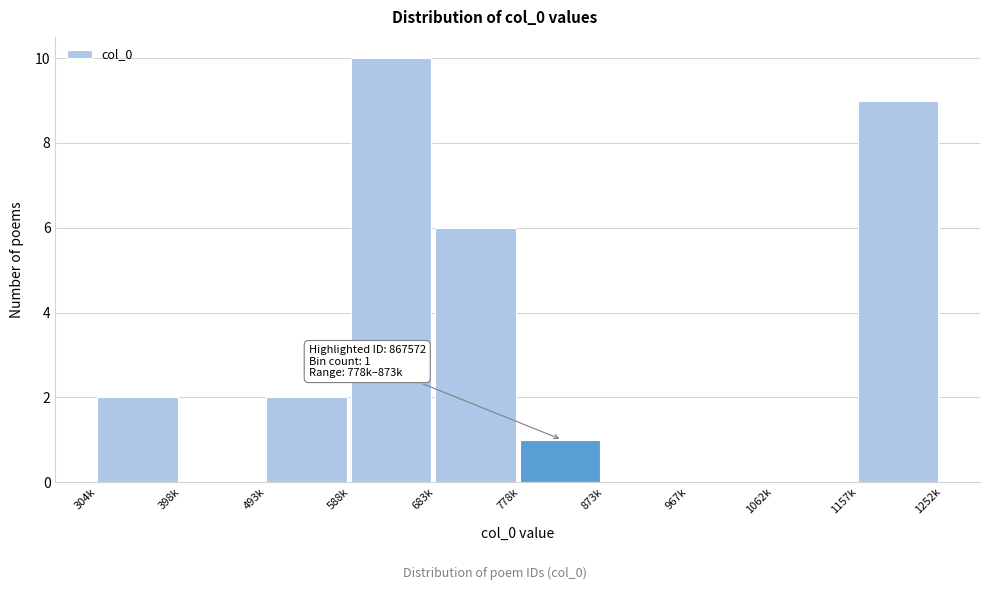

Reading left to right, extract all data points from this chart.

304k=2	398k=0	493k=2	588k=10	683k=6	778k=1	873k=0	967k=0	1062k=0	1157k=9